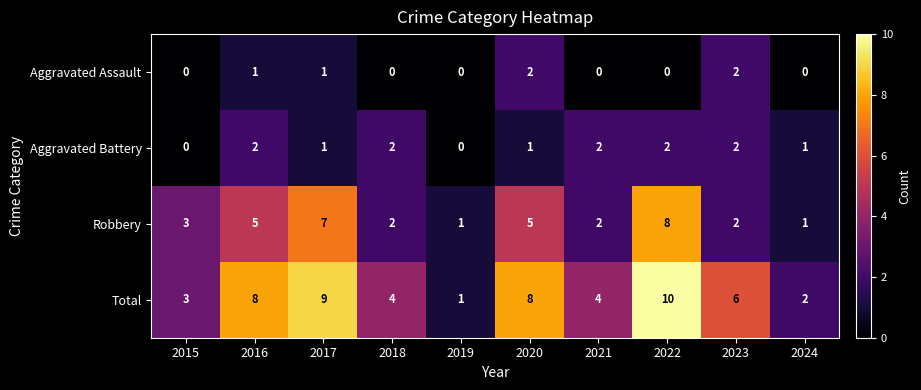

Rank the series at 2016 from highest to lowest value.

Total, Robbery, Aggravated Battery, Aggravated Assault